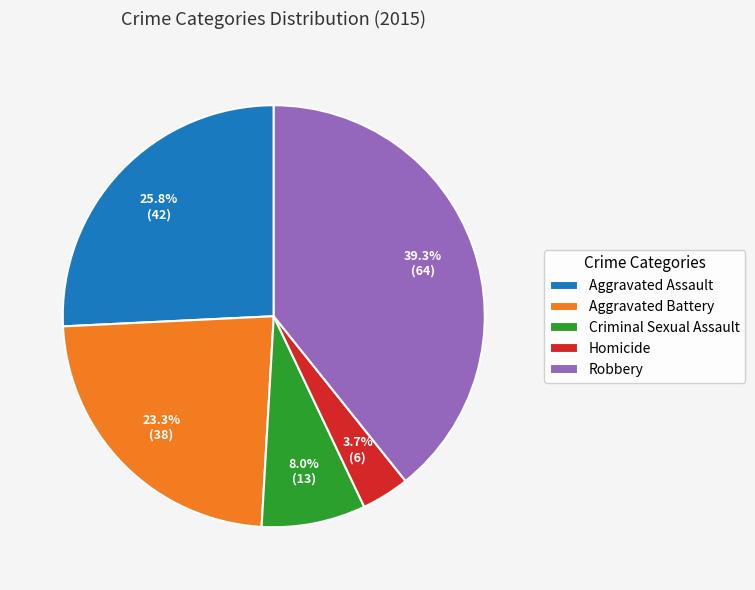

To the nearest percent, what is the difference between the Criminal Sexual Assault and Aggravated Assault slice percentages?

18%